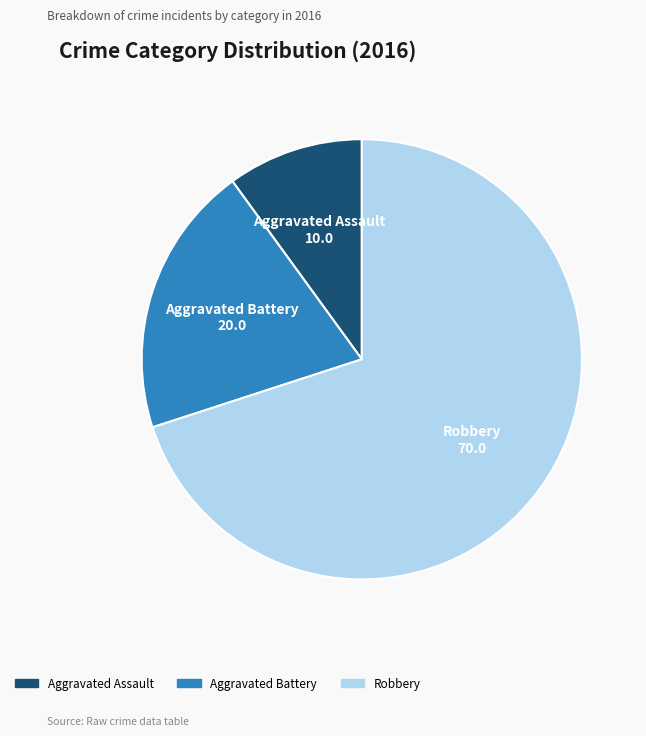

Which has a higher value, Aggravated Assault or Aggravated Battery?

Aggravated Battery